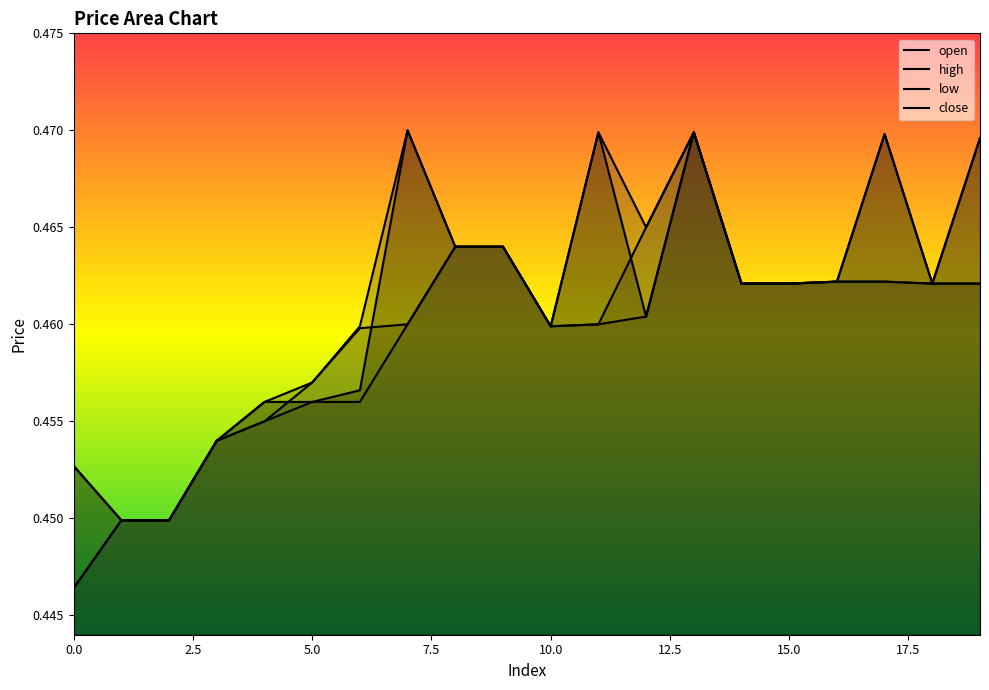

Which series has the largest total across all categories?

high